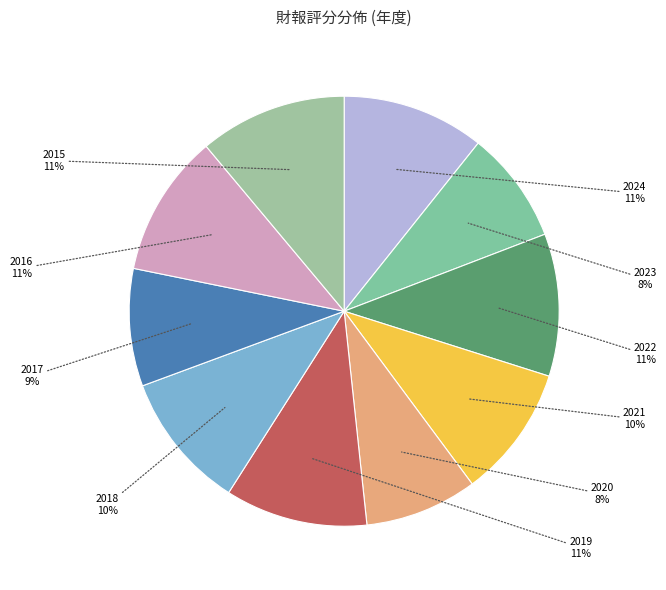

To the nearest percent, what portion does 2023 represent?

8%